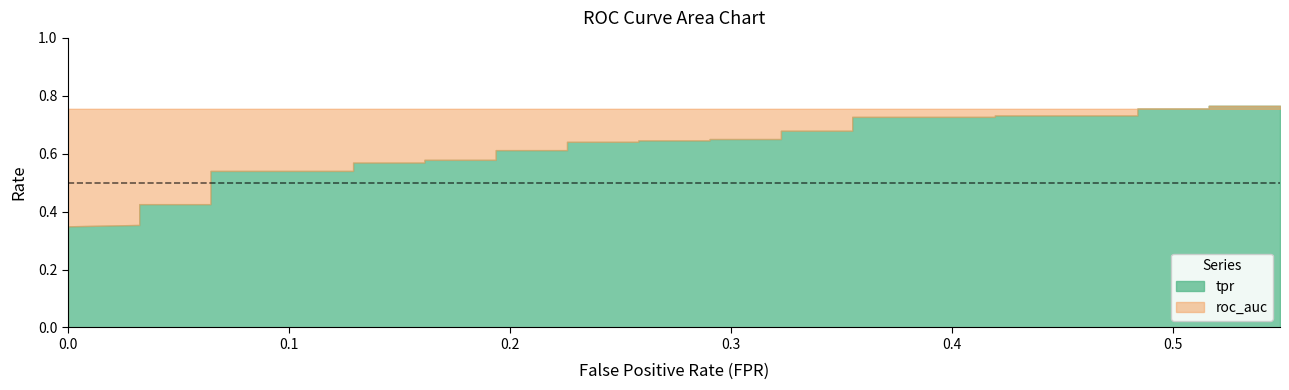

What is the sum of the roc_auc values at 9 and 25?

1.5